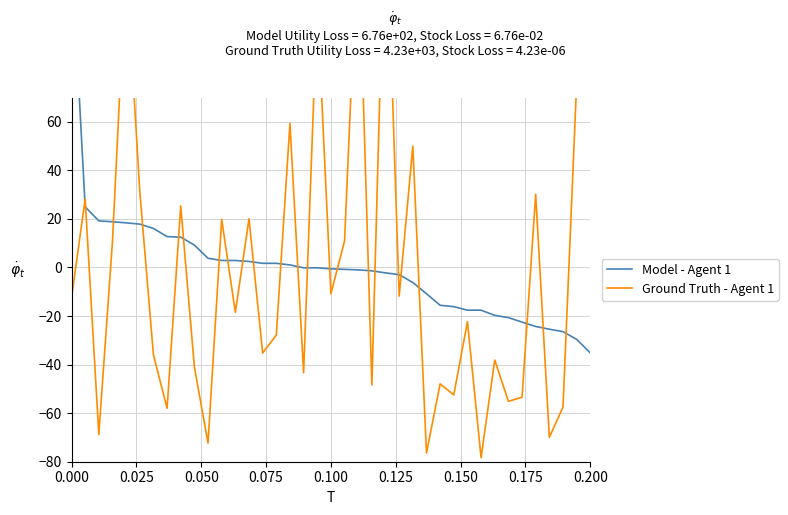

How many values in Ground Truth - Agent 1 are above zero?

16